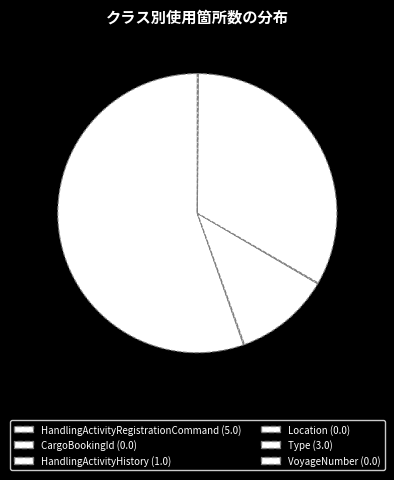

To the nearest percent, what is the difference between the largest and smallest slice percentages?

56%